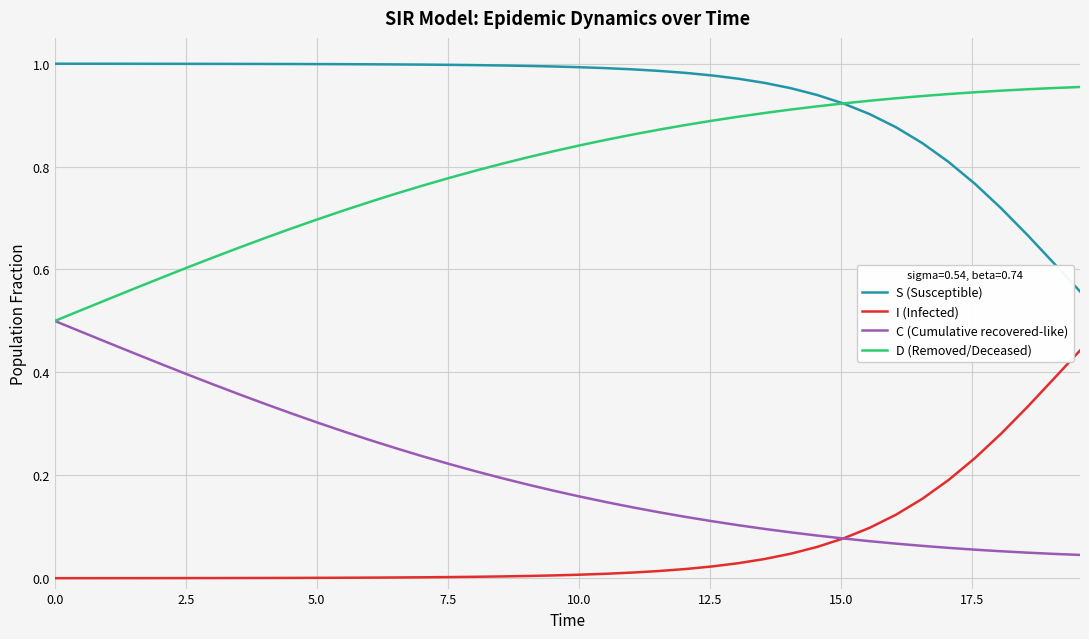

List the series in order of their peak value, highest first.

S (Susceptible), D (Removed/Deceased), C (Cumulative recovered-like), I (Infected)